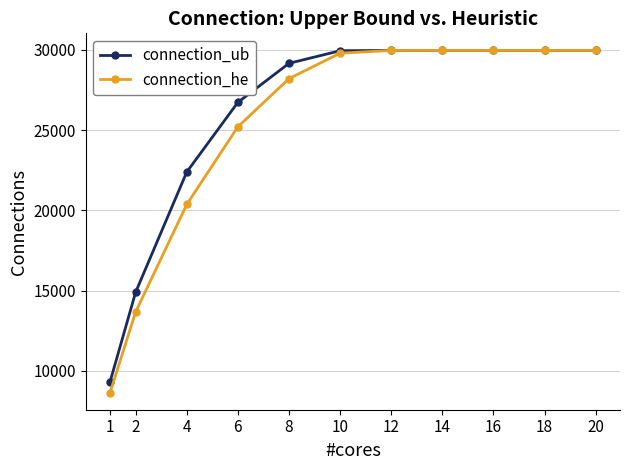

What is the value of the connection_ub point at the 9th from the left?

29967